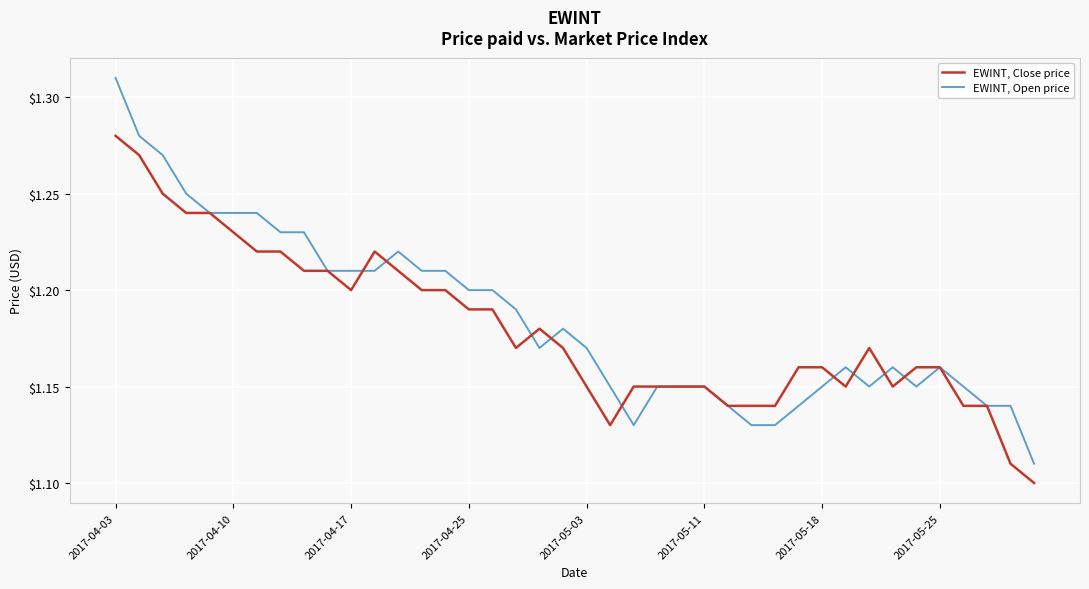

Which series has the widest spread of values?

EWINT, Open price